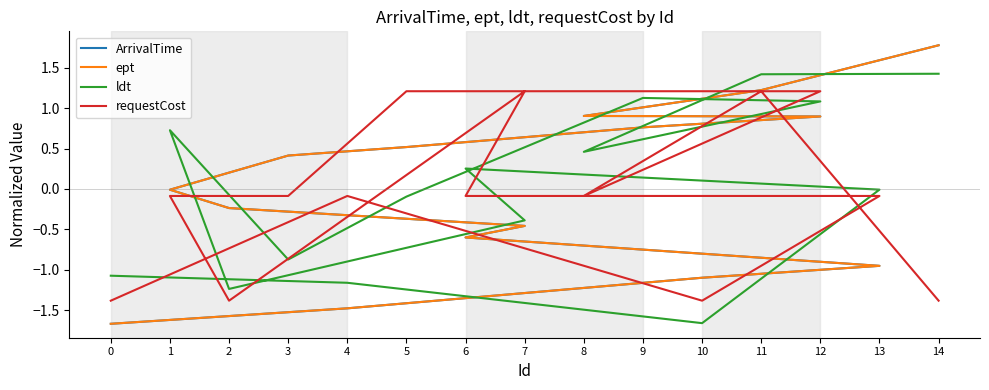

How many distinct data groups are displayed?

4